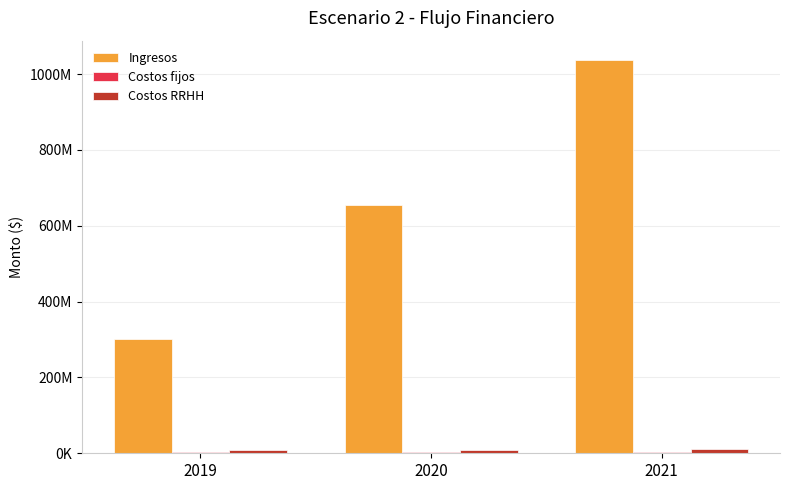

What is the minimum value for Costos RRHH?

7341662.4